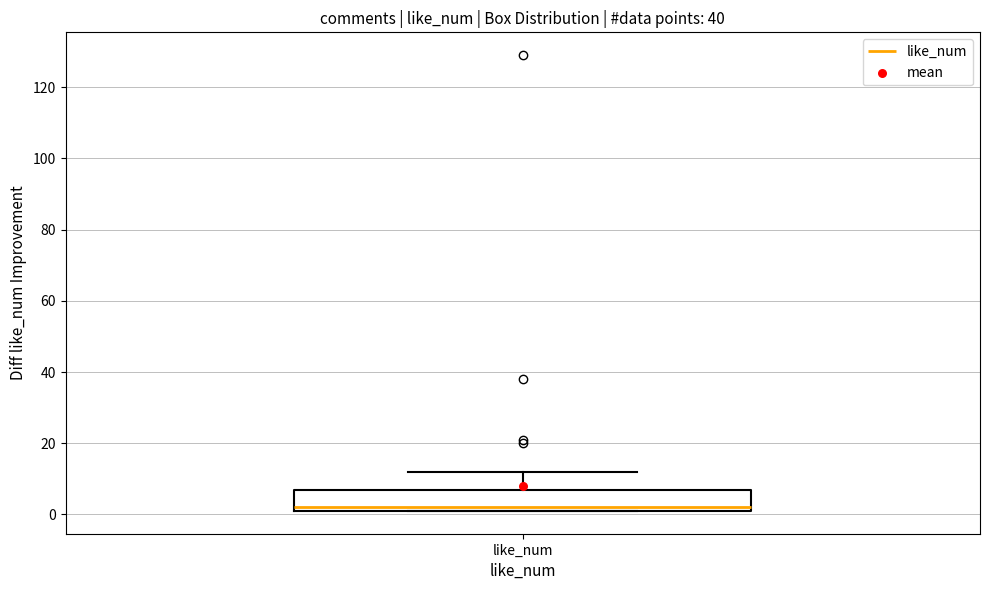

Read this box plot against the y-axis: the position of the median line, the range covered by the box, and the ends of both whiskers. The values are not printed on the chart, so give them approximately, as read against the axis.

median 2 (just above the box's lower edge), box 2 to 8, whiskers 2 to 12